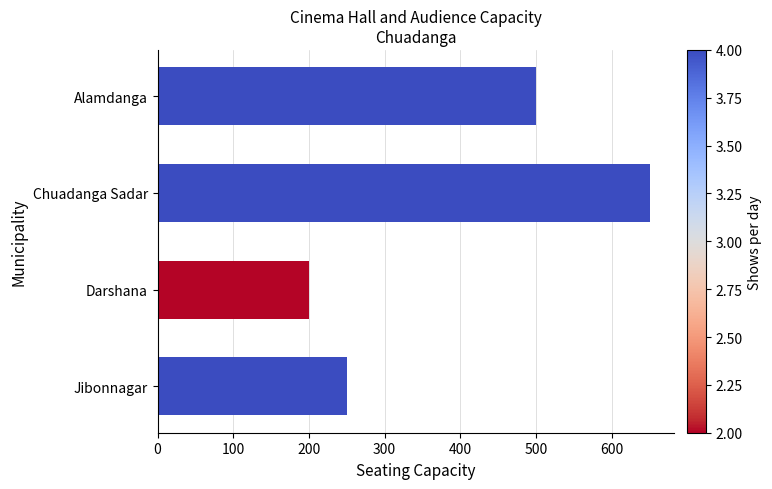

What is the label of the 3rd bar from the bottom?

Chuadanga Sadar